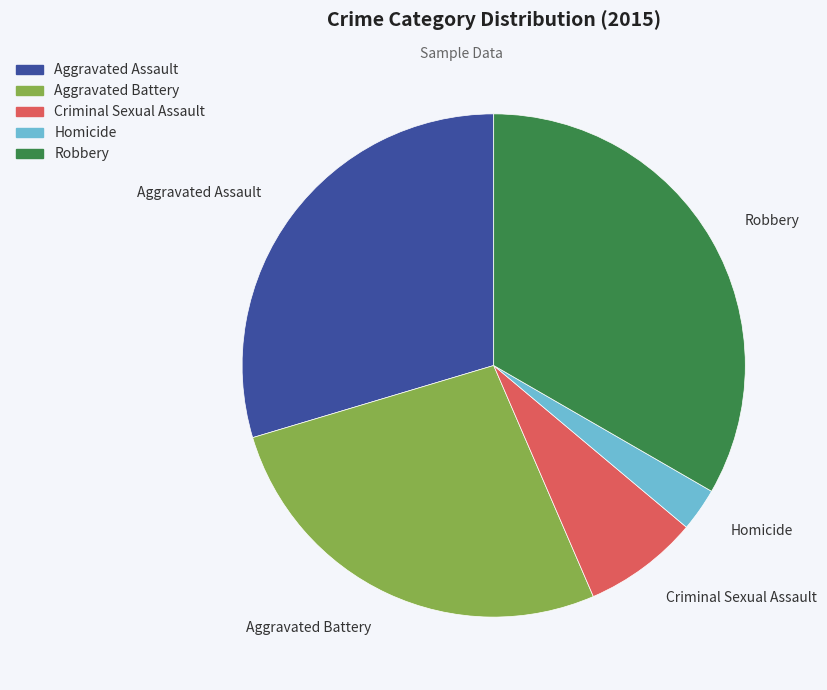

Rank the categories by value from highest to lowest.

Robbery, Aggravated Assault, Aggravated Battery, Criminal Sexual Assault, Homicide